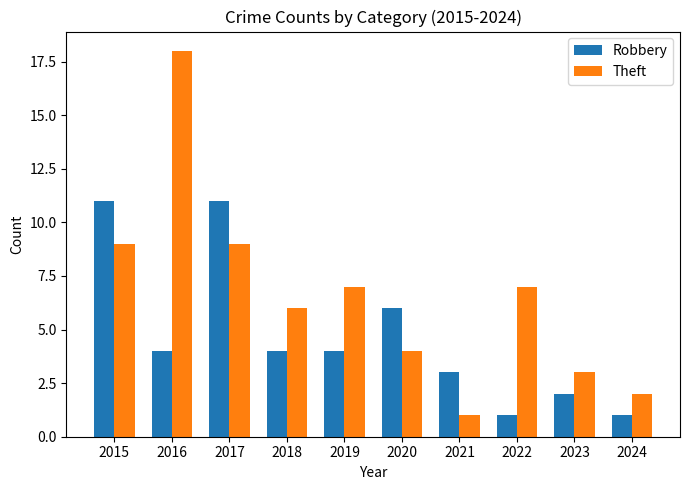

Between 2016 and 2022, which series saw the biggest shift?

Theft